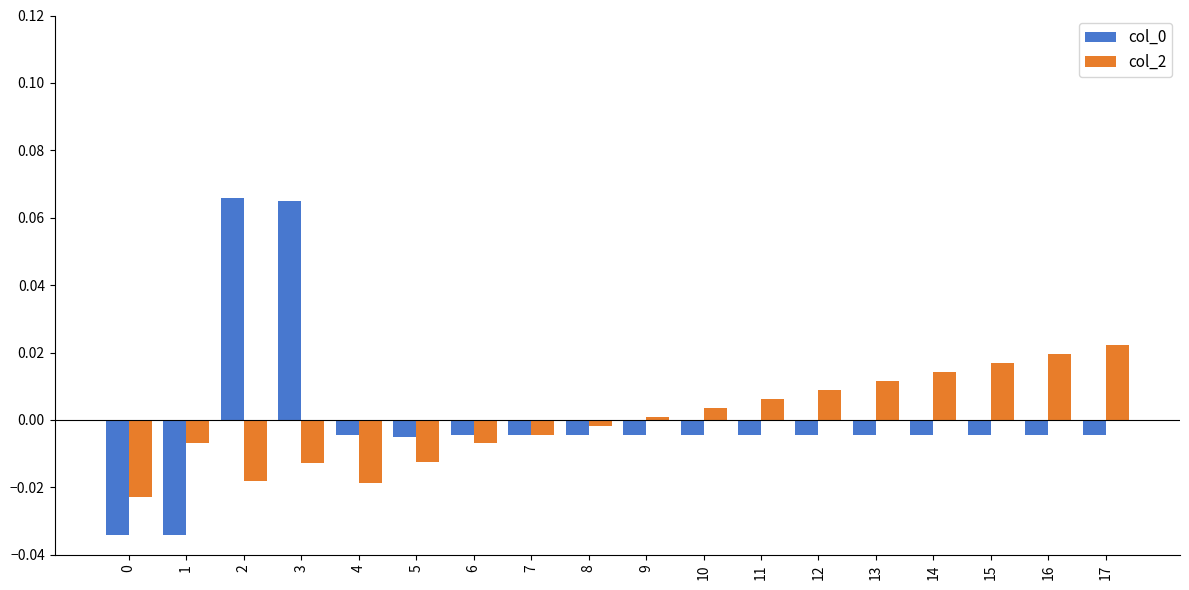

Between 5 and 14, which series saw the biggest shift?

col_2